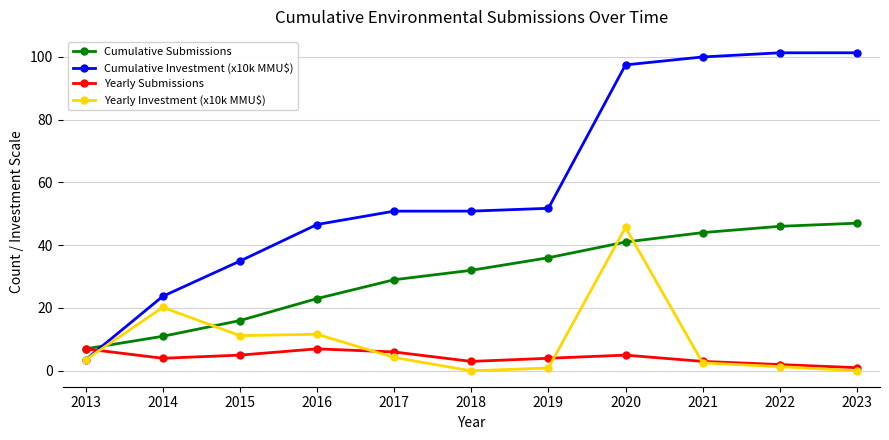

What is the sum of the Yearly Submissions values at 2014 and 2022?

6.0